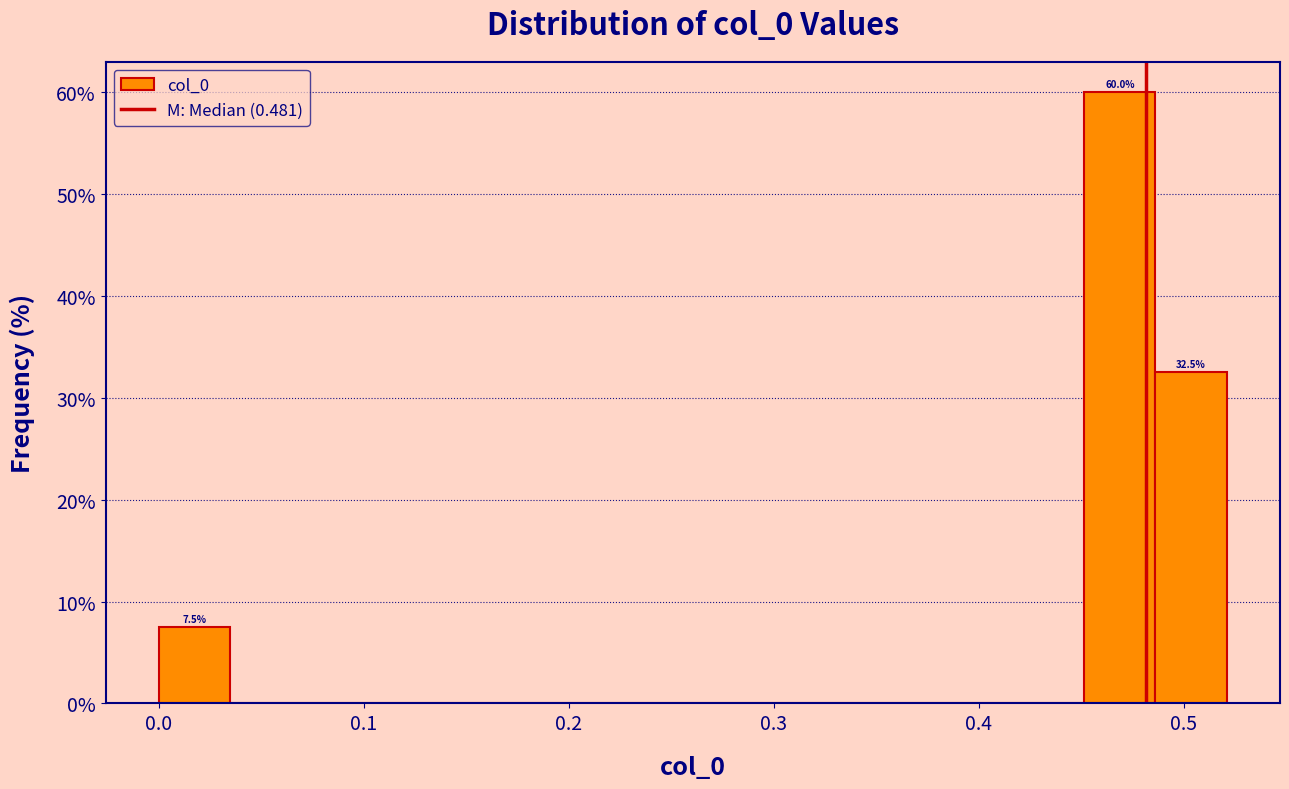

Read against the x-axis, roughly where is the centre of the tallest bar?

0.47